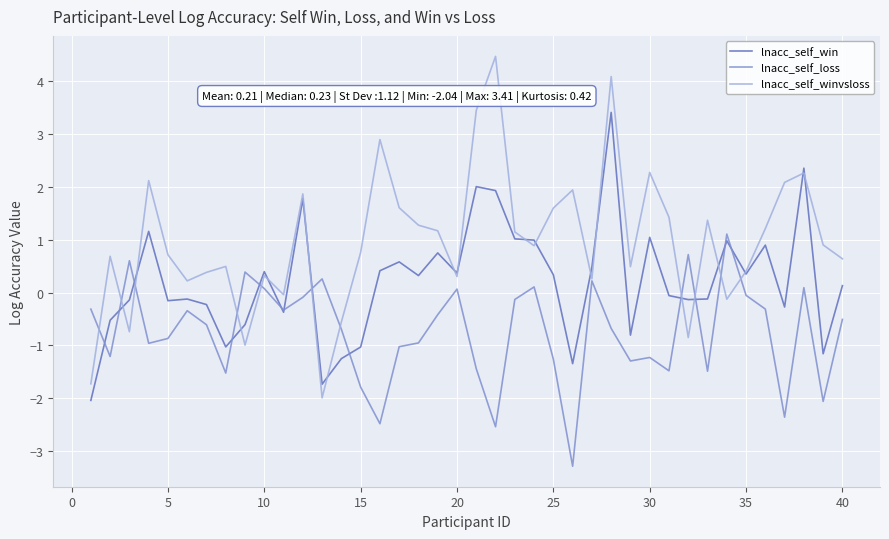

What is the smallest value displayed?

-3.3